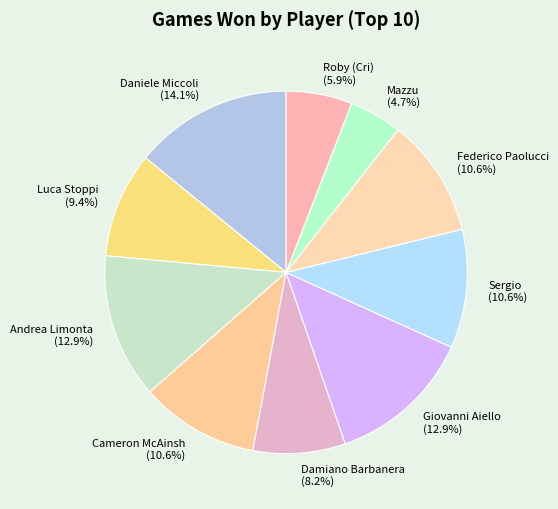

Is there any slice that represents more than half of the pie?

No